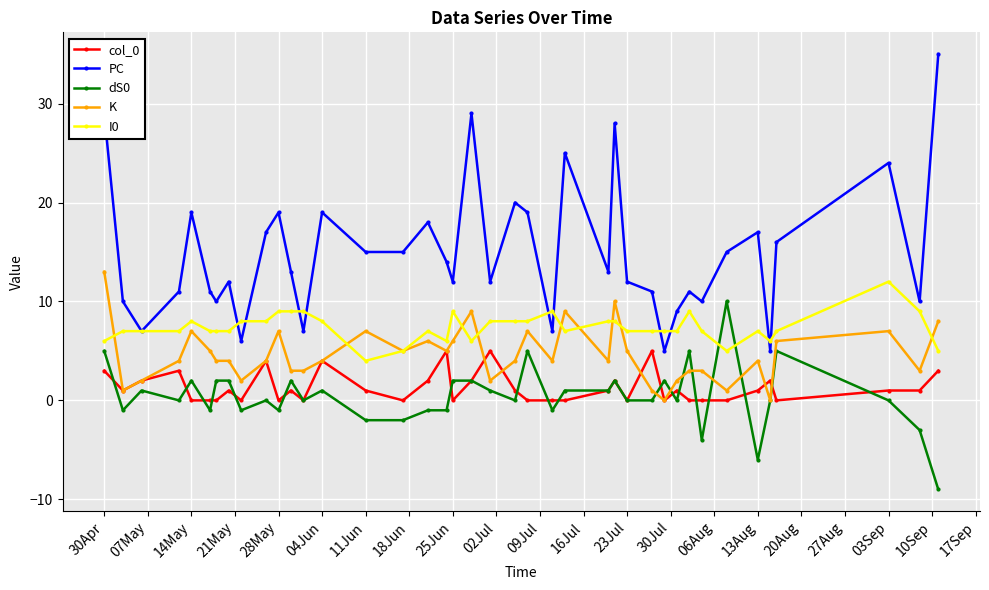

True or false: dS0 and I0 intersect in this chart.

True